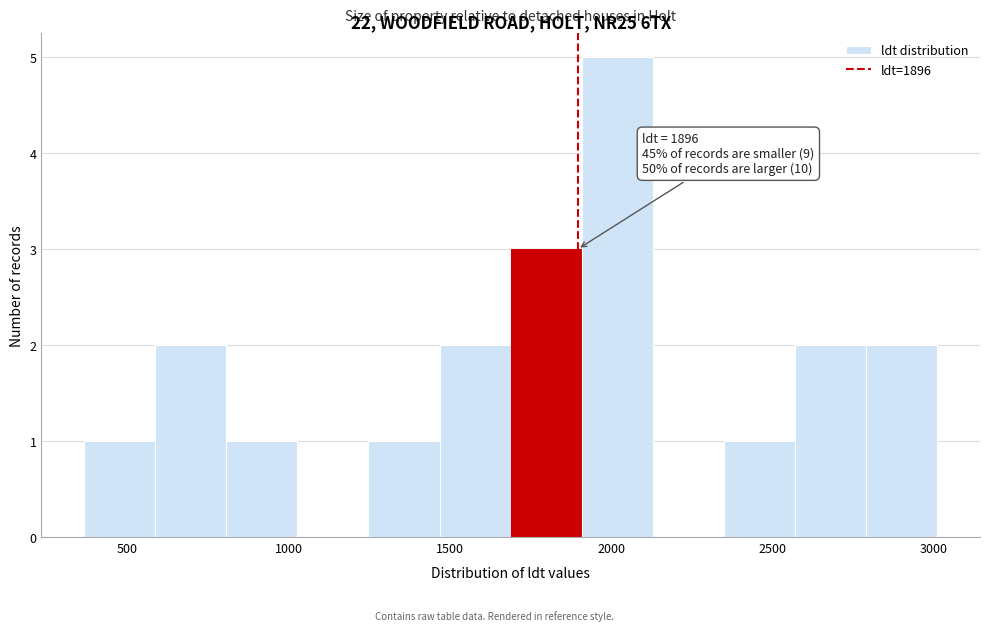

Which range on the x-axis has the tallest bar?

1900 to 2150